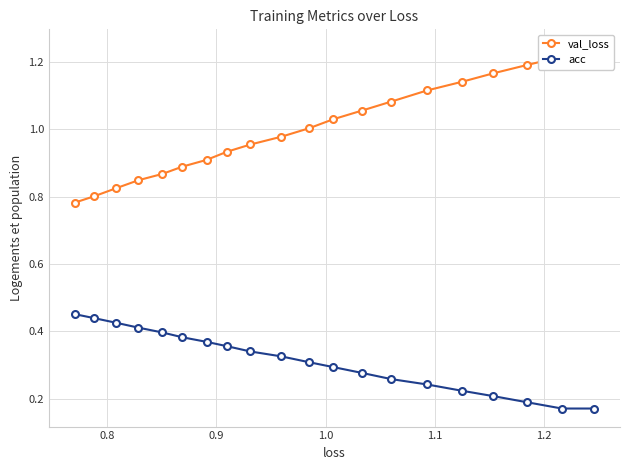

What is the smallest value displayed?

0.2